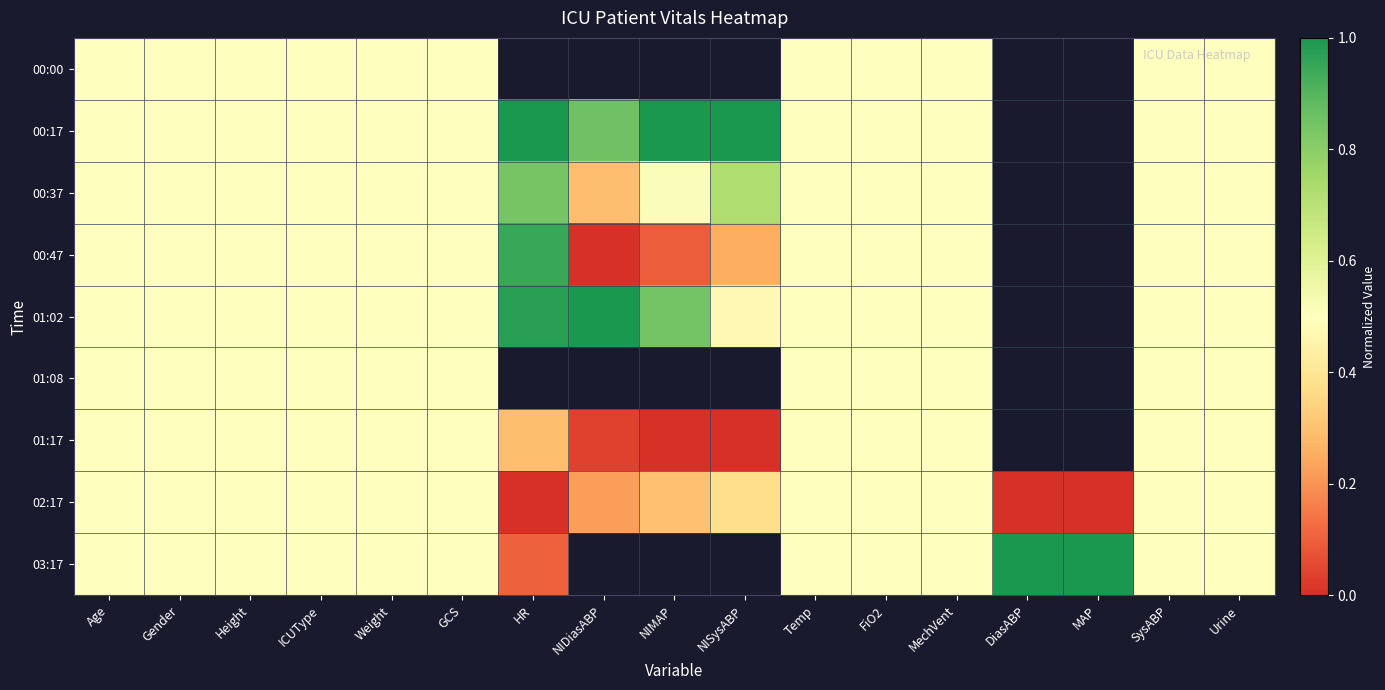

The value of 02:17 at NISysABP is 0.5. True or false?

False